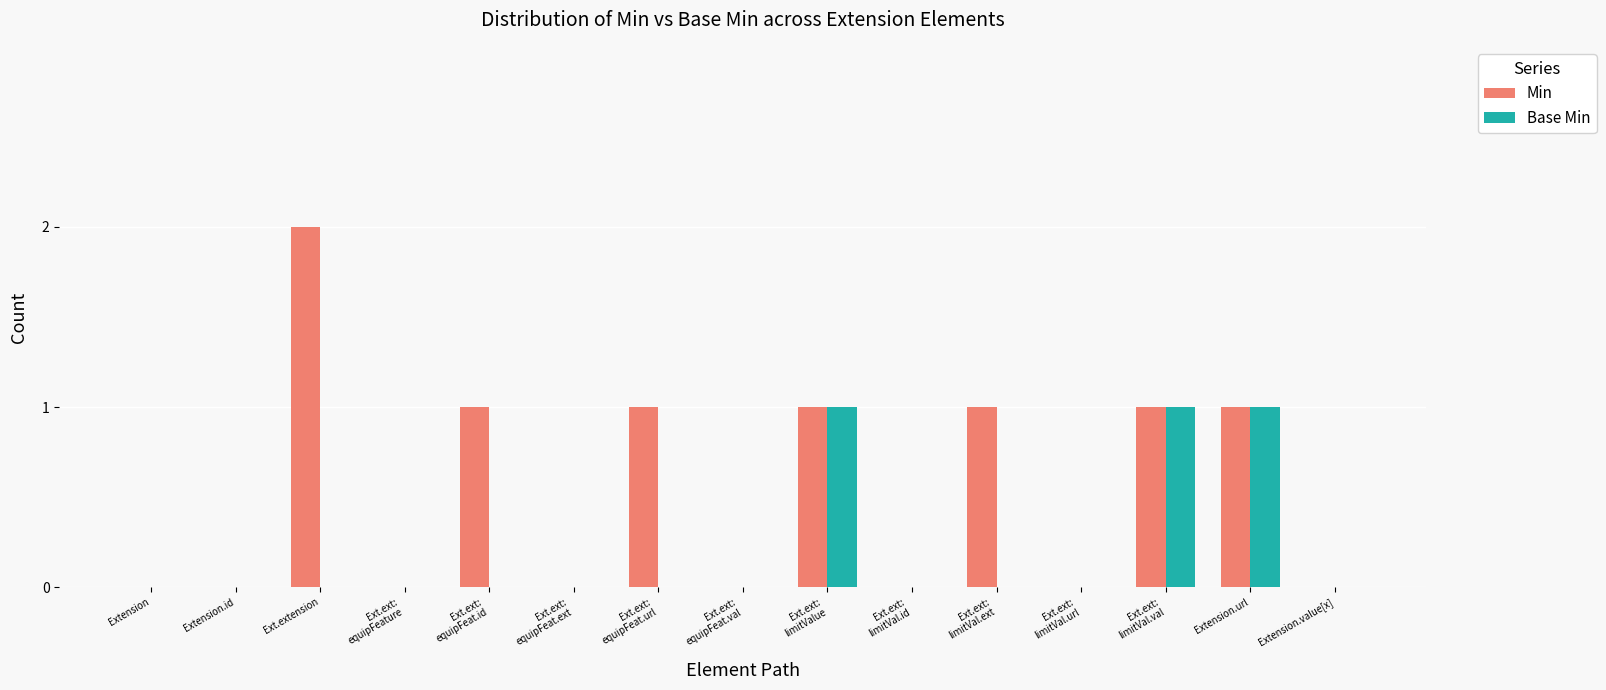

The value of Base Min at Extension.id is -1. True or false?

False